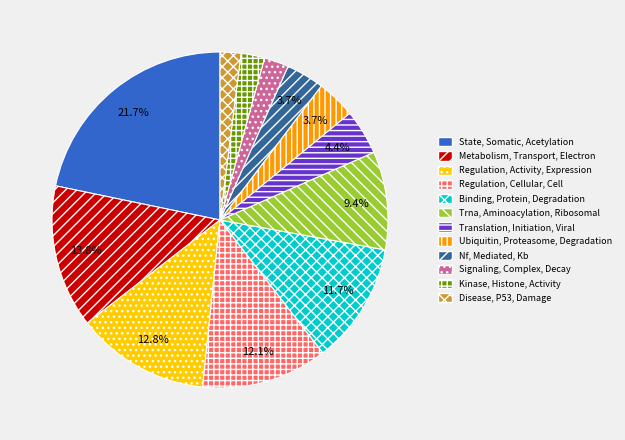

To the nearest percent, what percentage of the pie is Regulation, Cellular, Cell?

12%